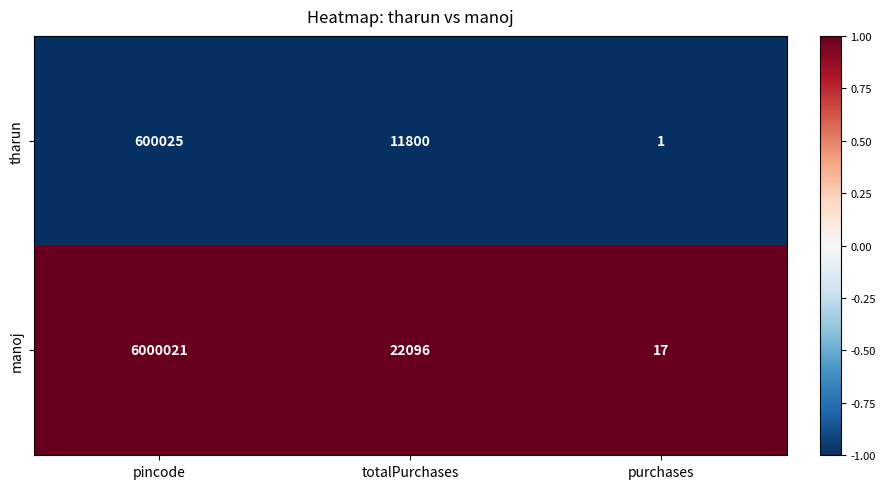

List the series in order of their overall mean, lowest first.

tharun, manoj